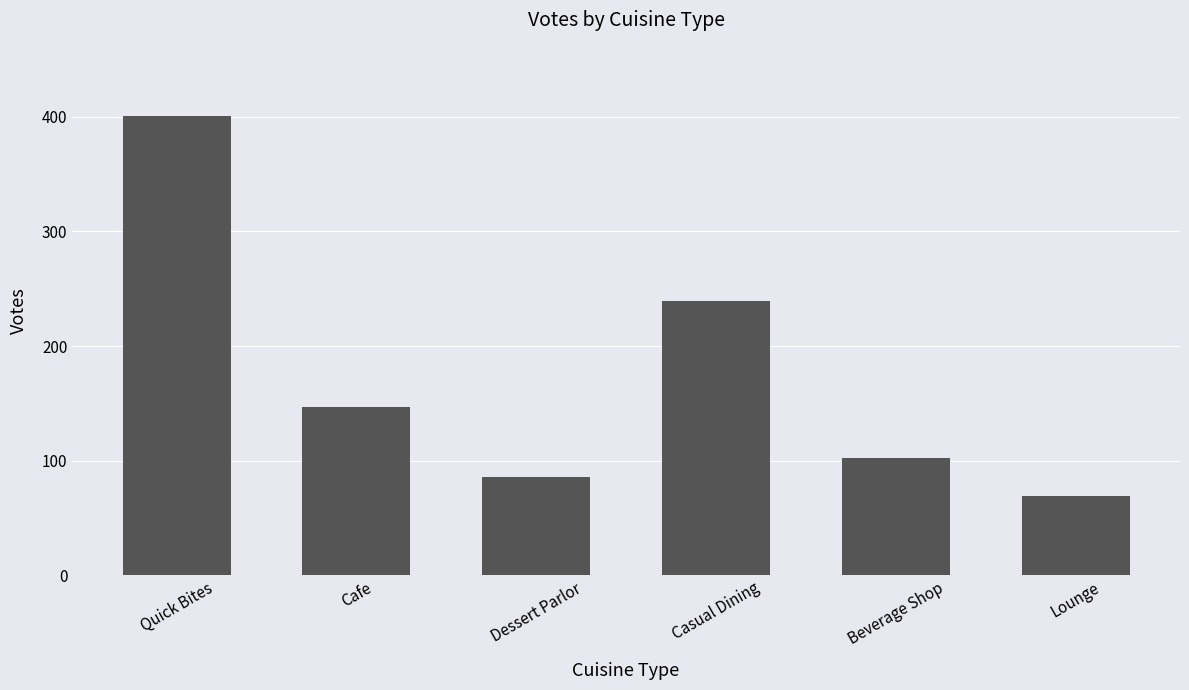

Rank the categories by value from lowest to highest.

Lounge, Dessert Parlor, Beverage Shop, Cafe, Casual Dining, Quick Bites